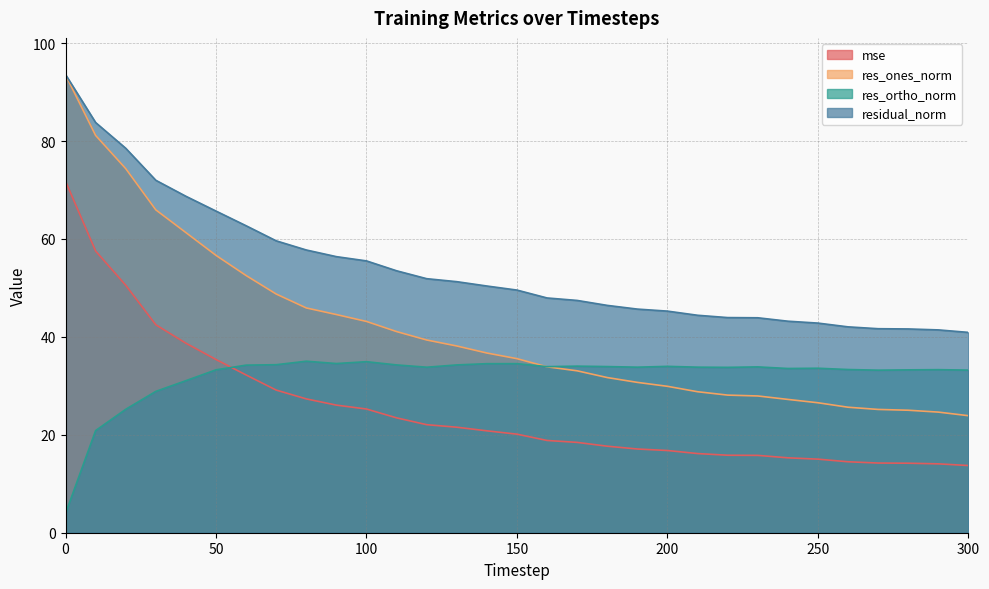

Is it true that mse equals 32.2 at 60?

True